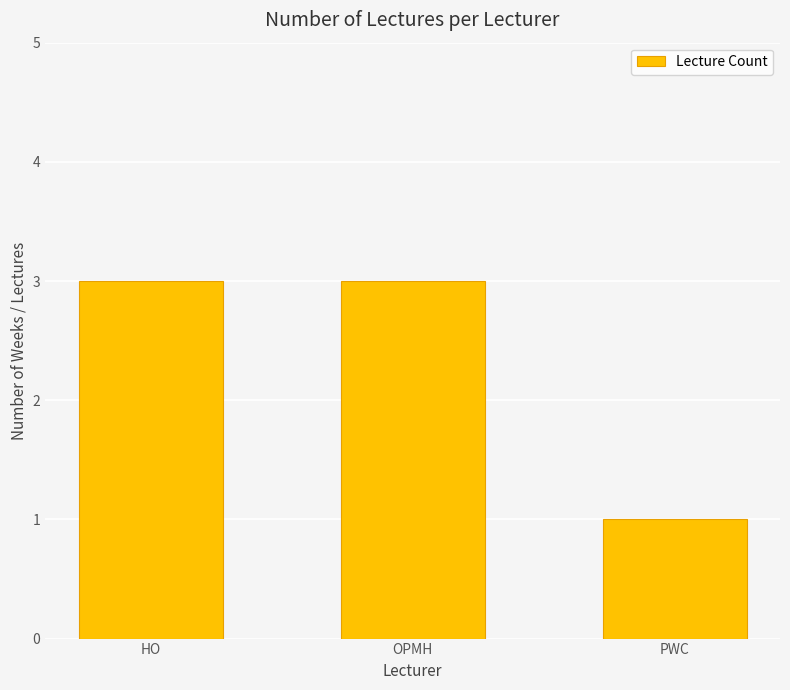

What position from the left is OPMH?

2